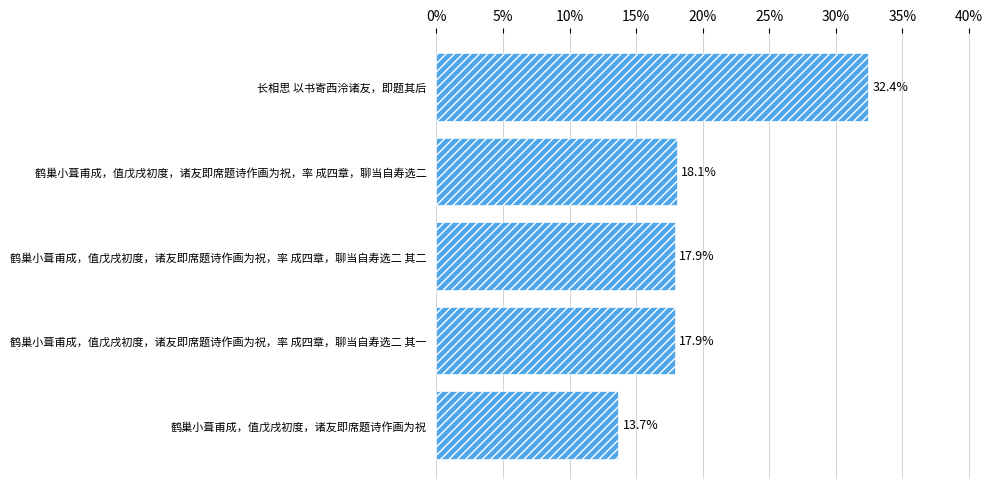

What is the minimum value shown in the chart?

13.7